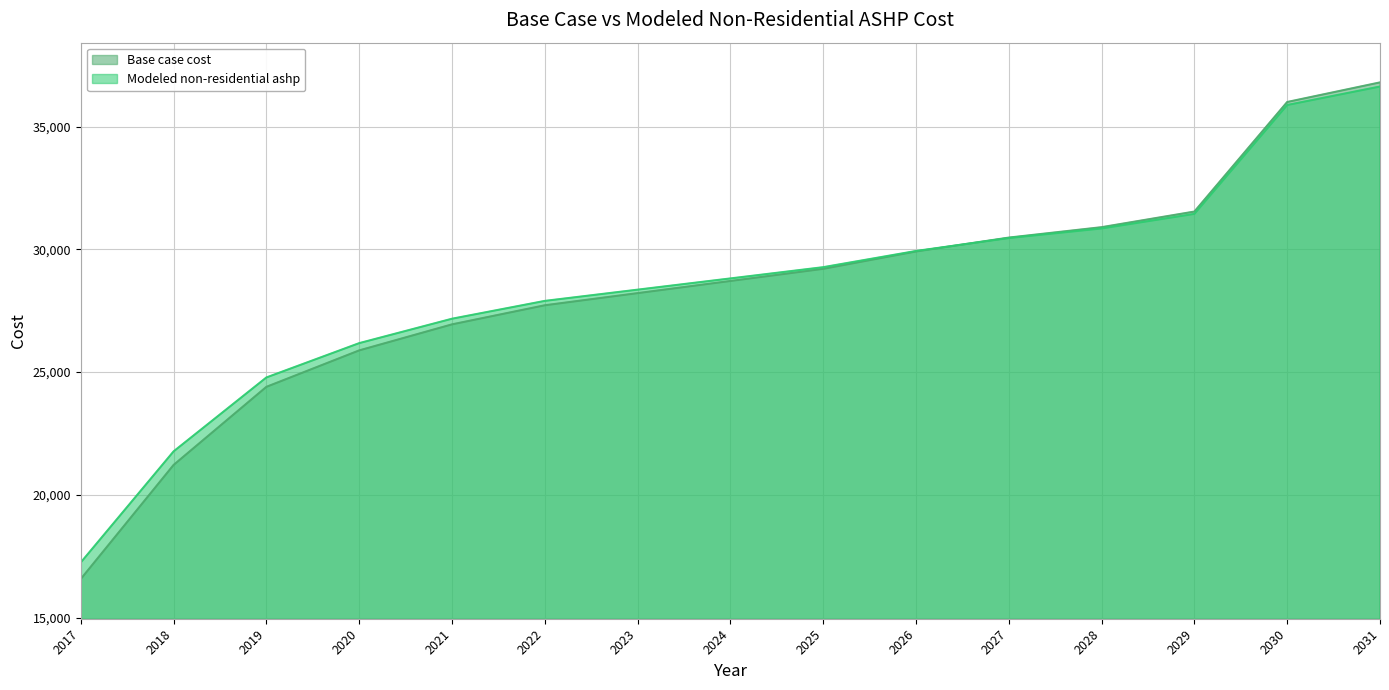

What is the spread (max minus min) of values at 2024?

103.8